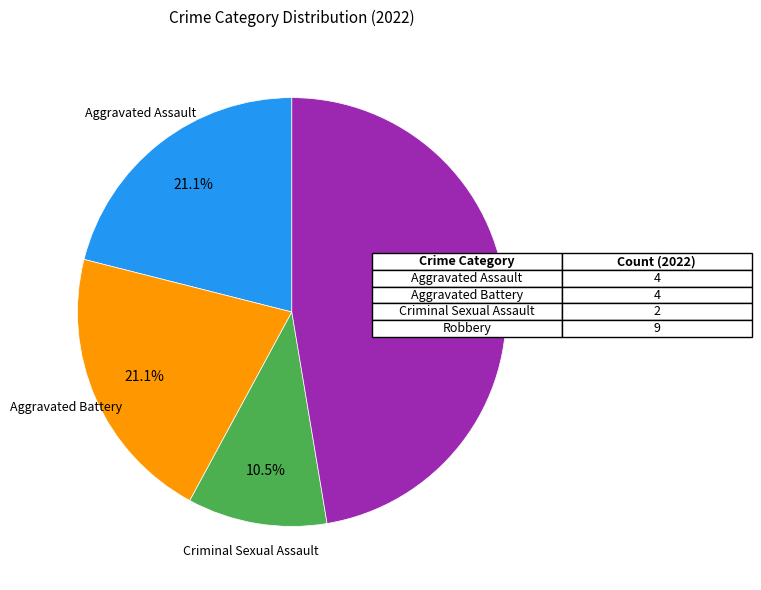

Is there any slice that represents more than half of the pie?

No